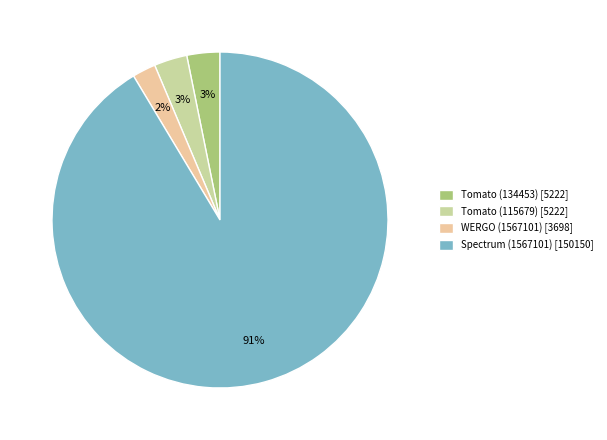

Which category has the smallest portion of the pie?

WERGO (1567101) [3698]